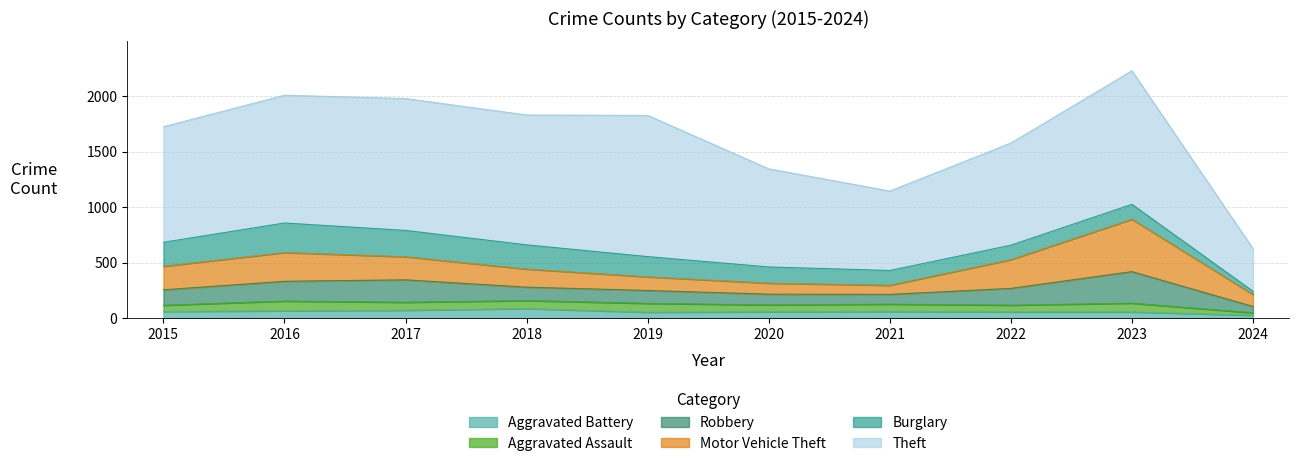

What is the sum of the Aggravated Battery values at 2022 and 2015?

116